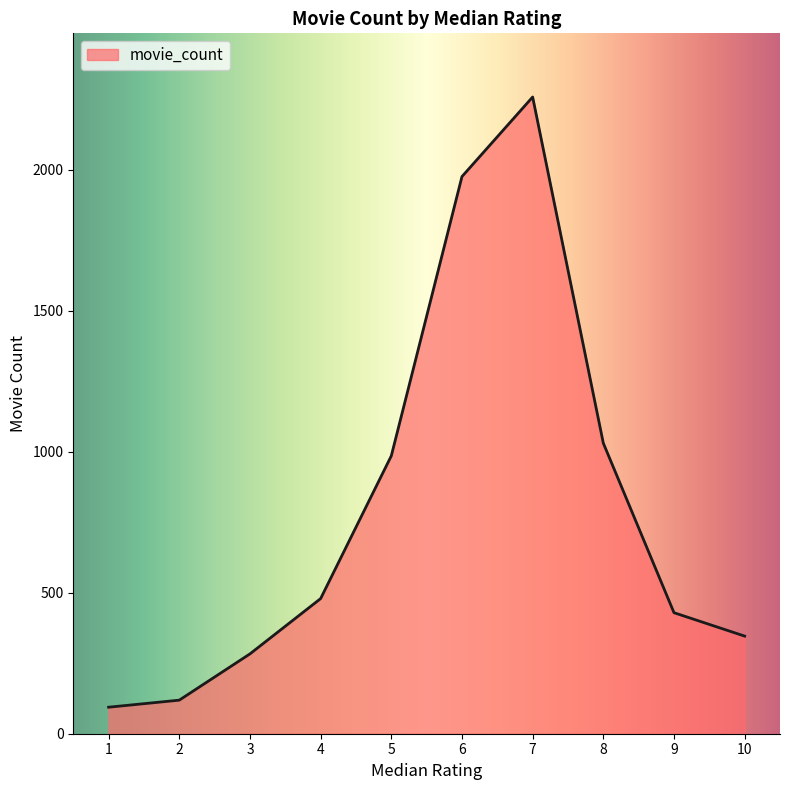

Where is the first local maximum?

7